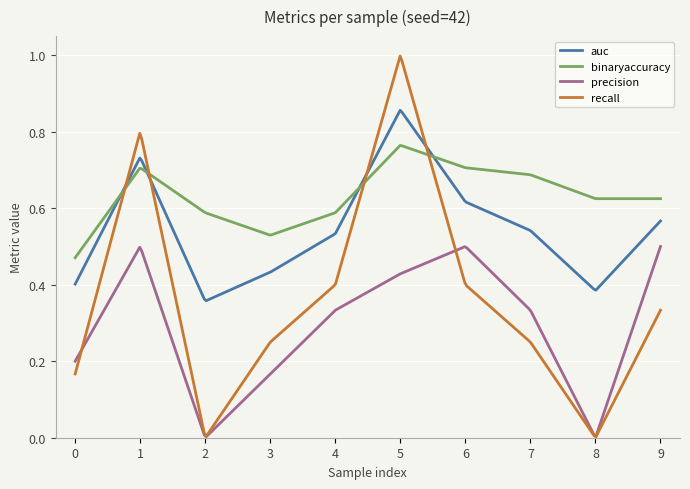

Which series has the widest spread of values?

recall